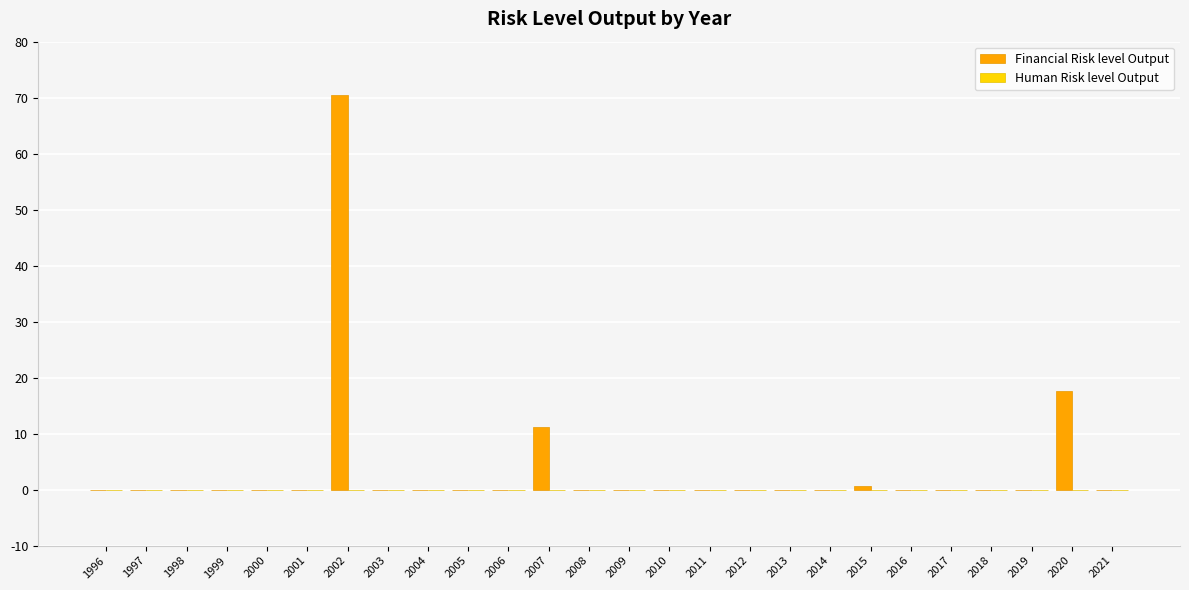

Count the number of categories in the chart.

26